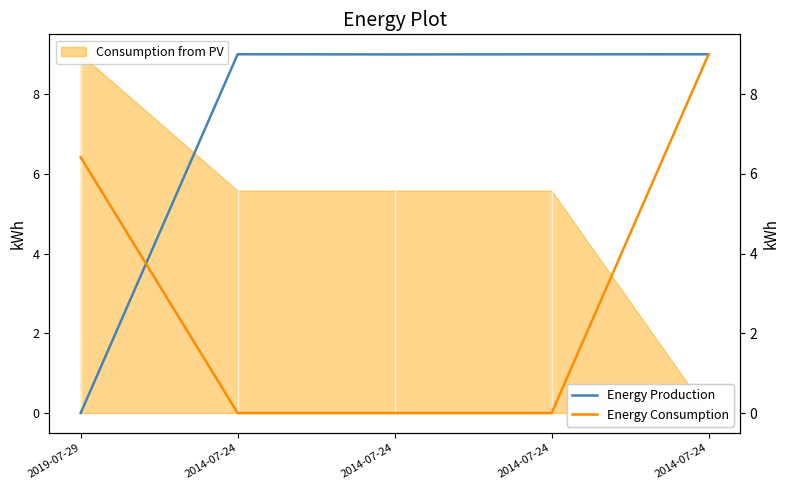

How many data points in Energy Consumption are above 0?

2